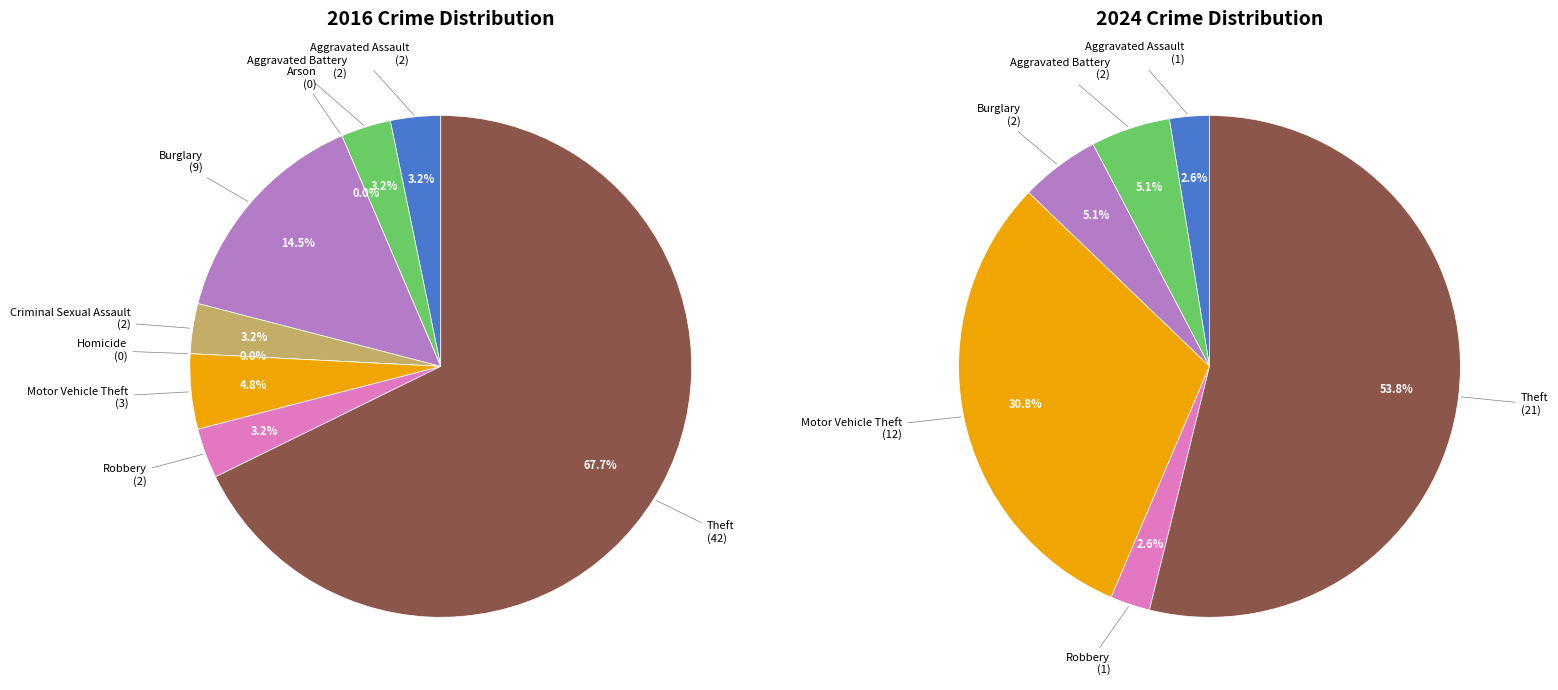

To the nearest percent, what portion does 6 represent?

31%